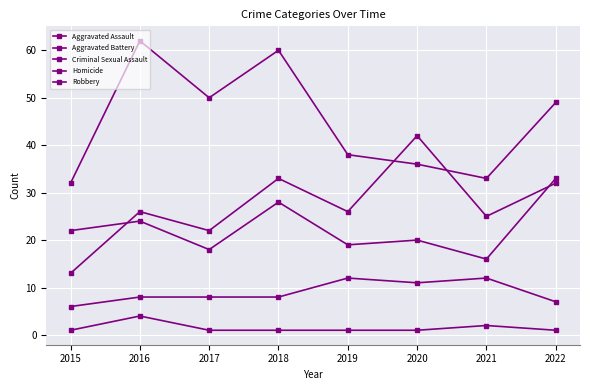

Reading right to left, what are all the values shown in this chart?

Aggravated Assault: 32	25	42	26	33	22	26	13
Aggravated Battery: 33	16	20	19	28	18	24	22
Criminal Sexual Assault: 7	12	11	12	8	8	8	6
Homicide: 1	2	1	1	1	1	4	1
Robbery: 49	33	36	38	60	50	62	32